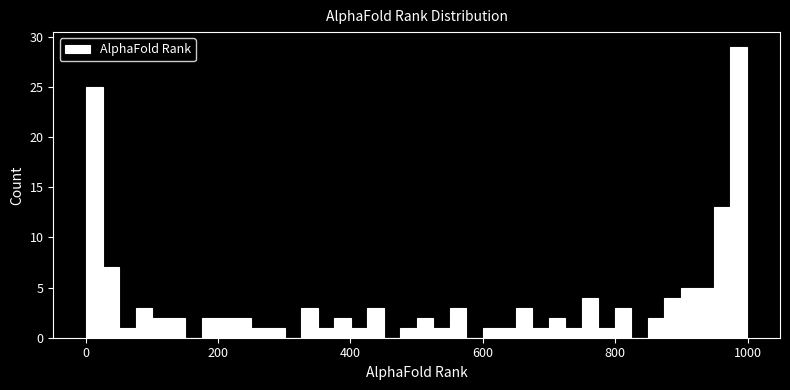

Around what value on the x-axis is the tallest bar? Give the approximate position of its centre, as read against the axis.

980